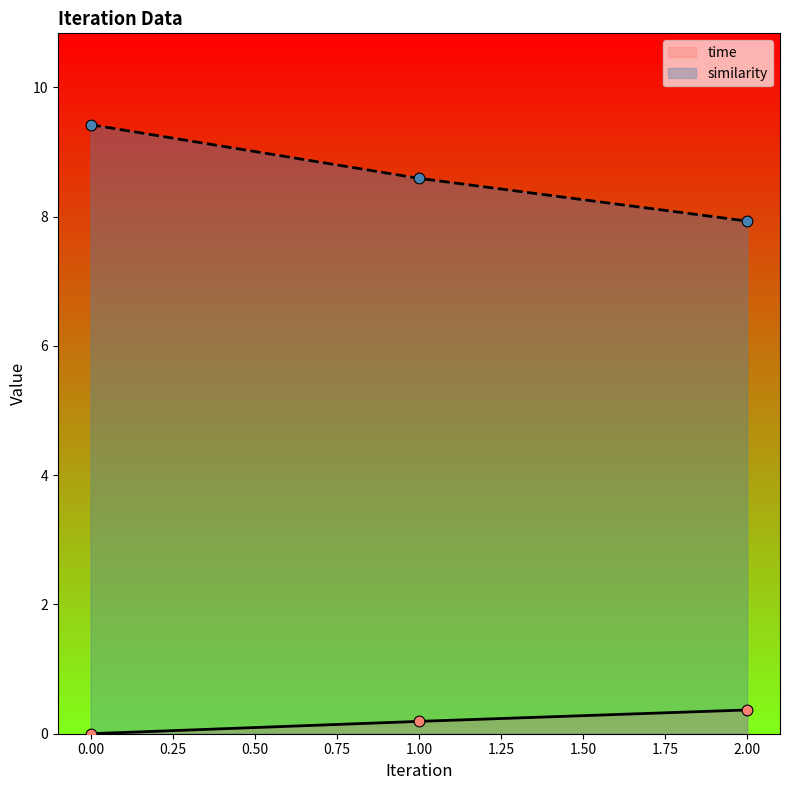

What are all the series names shown in the legend?

time, similarity